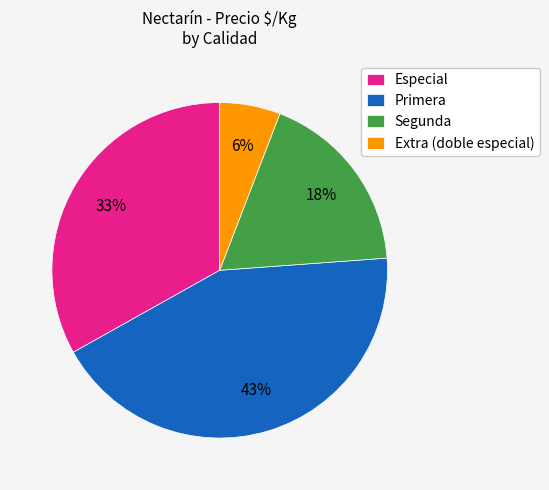

True or false: Primera accounts for 53% of the total.

False